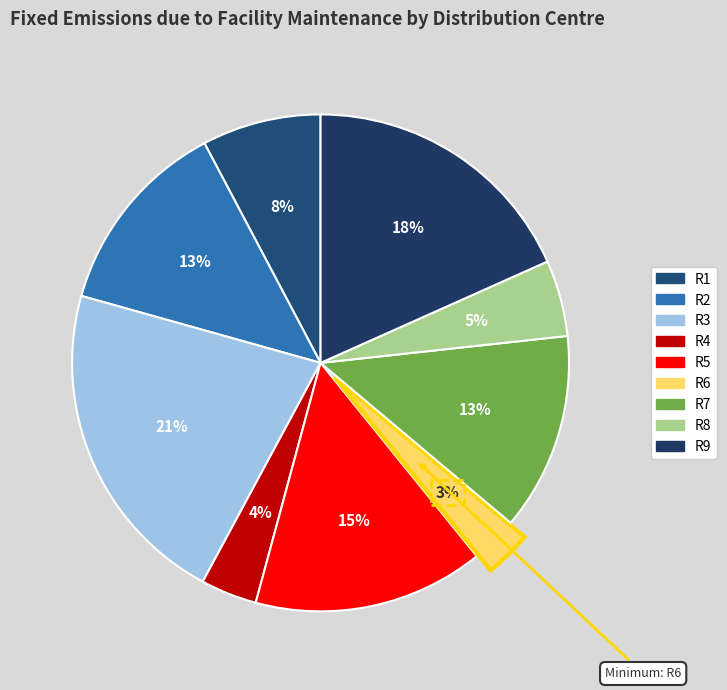

What is the change in value from R1 to R5?

+14.3